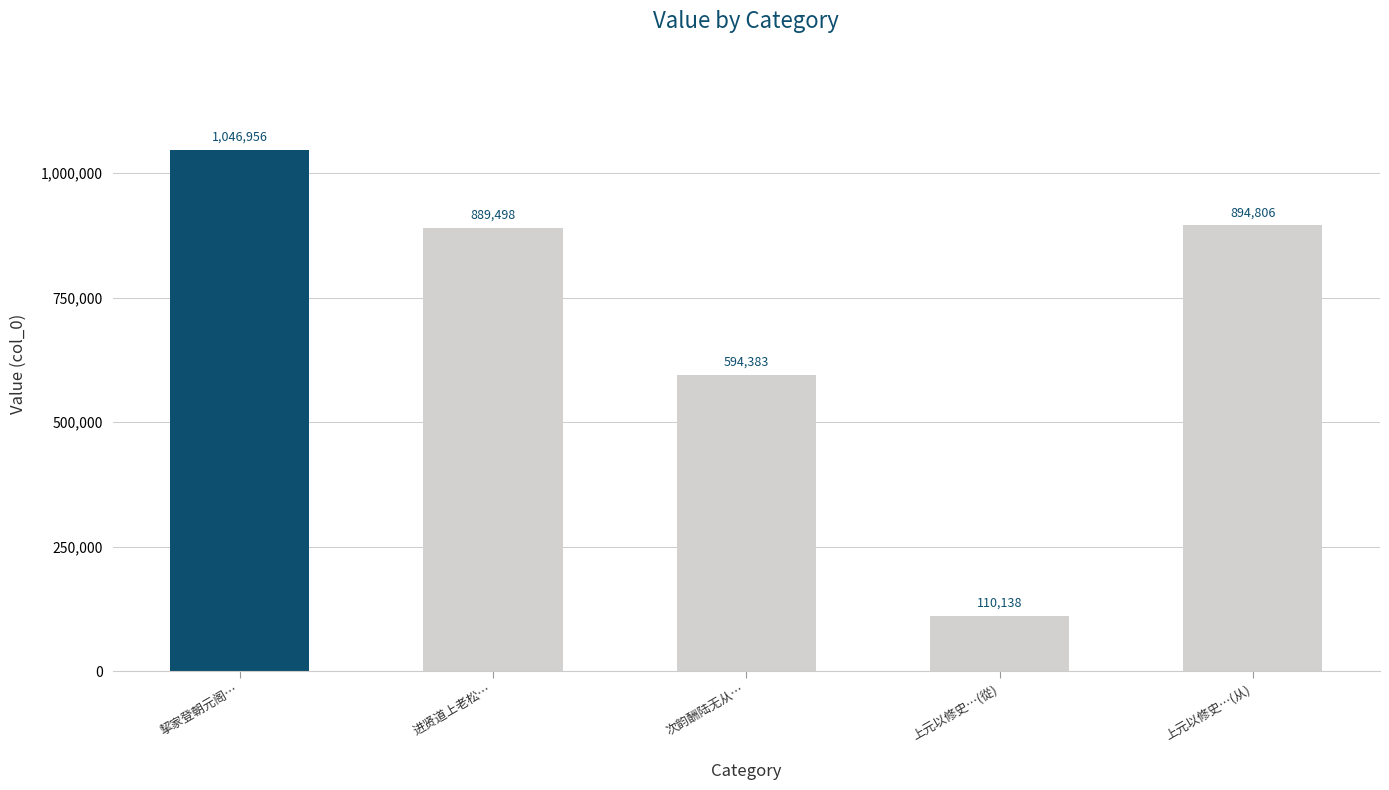

What value does the data have at 进贤道上老松…?

889498